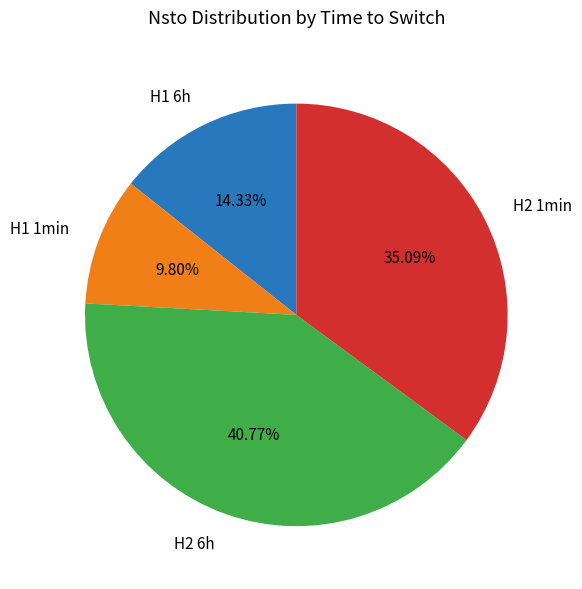

Which category has the biggest portion of the pie?

H2 6h